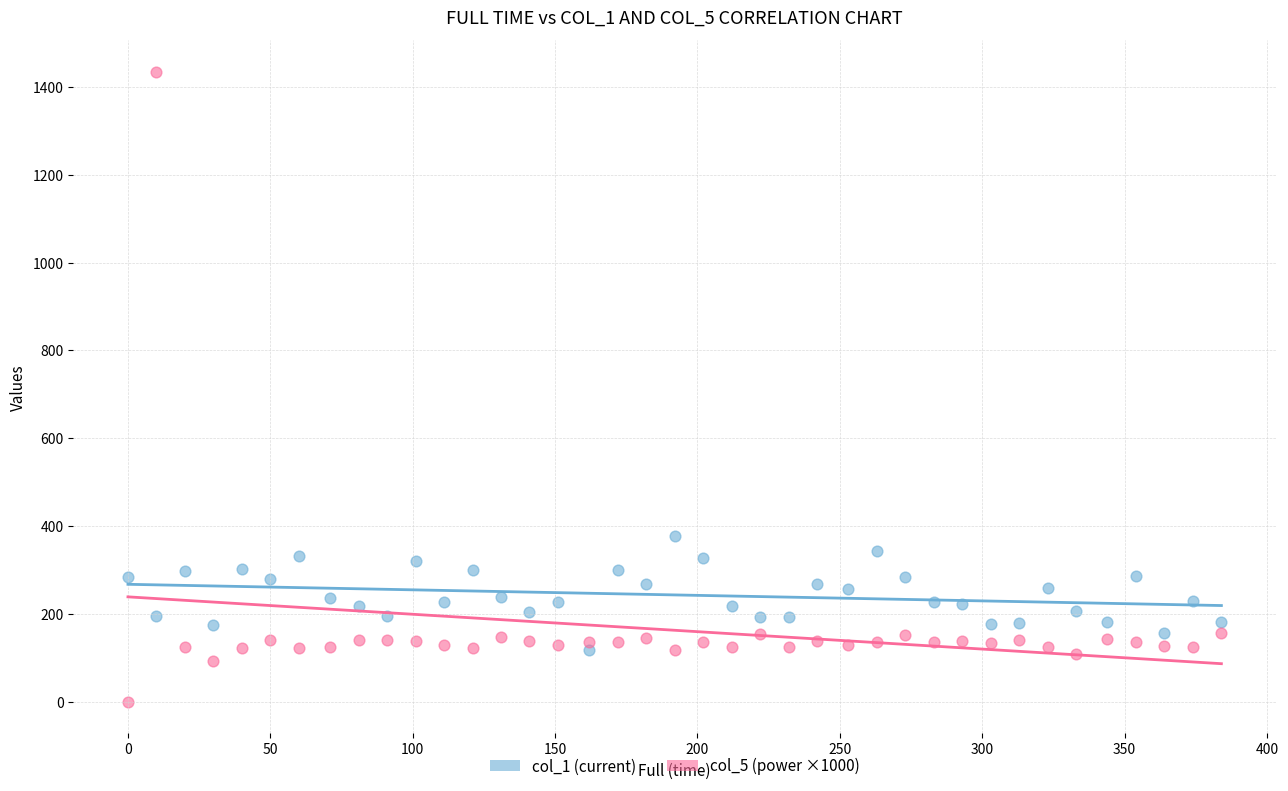

Which series reaches the maximum Y coordinate?

col_5 (power ×1000)